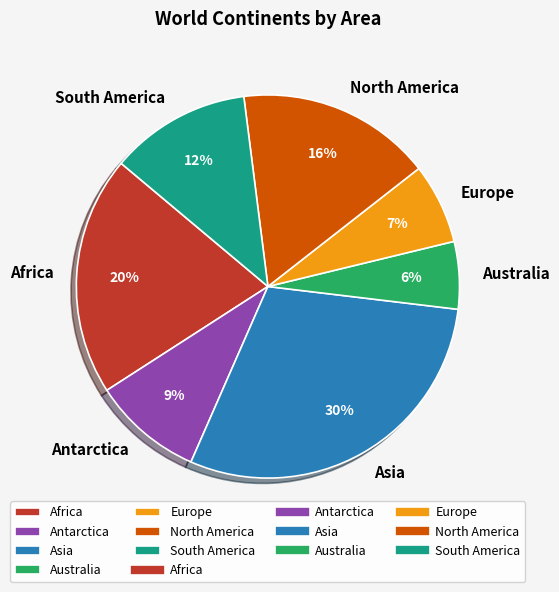

How many slices are in this pie chart?

7